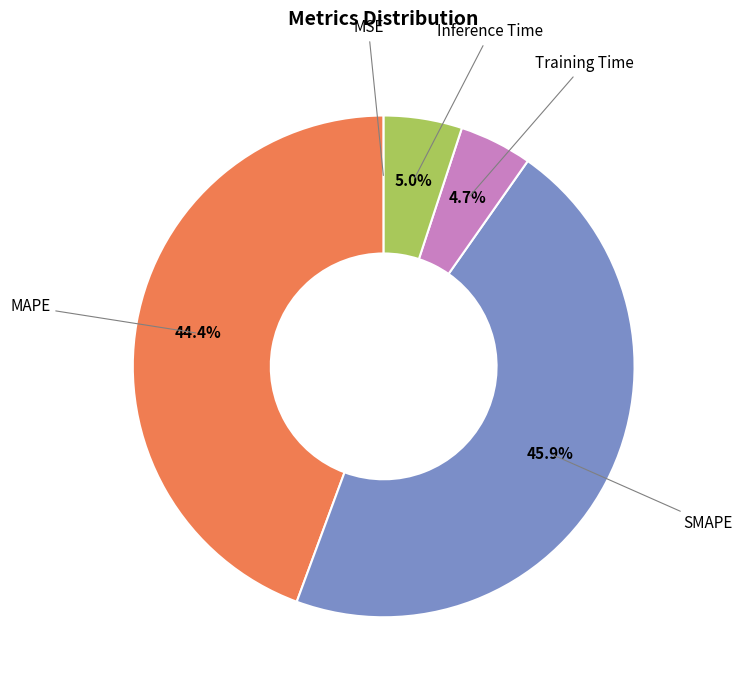

To the nearest percent, what is the difference between the largest and smallest slice percentages?

46%